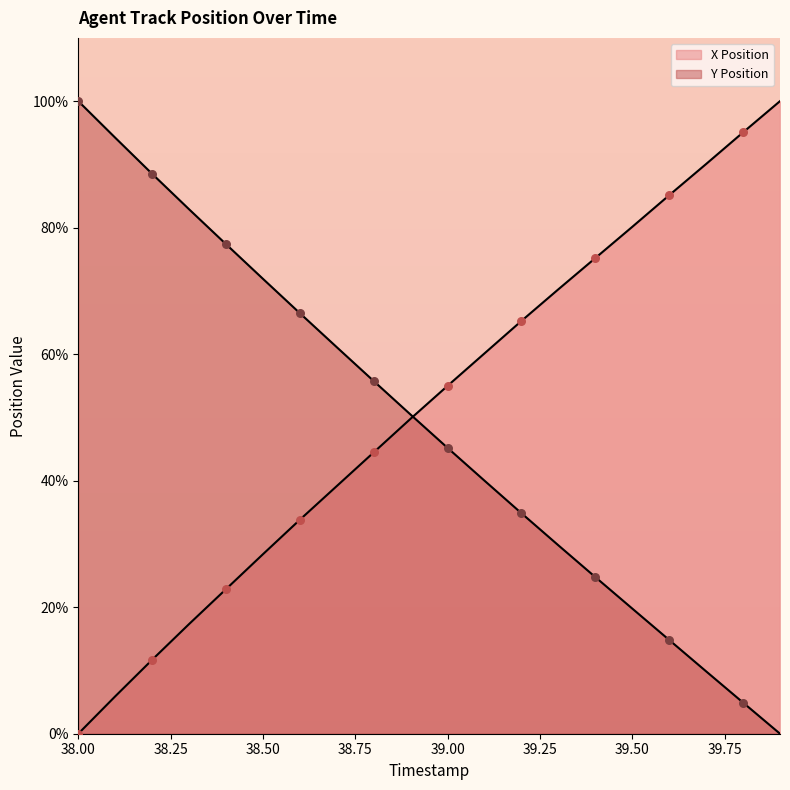

Which series reaches the minimum Y coordinate?

X Position